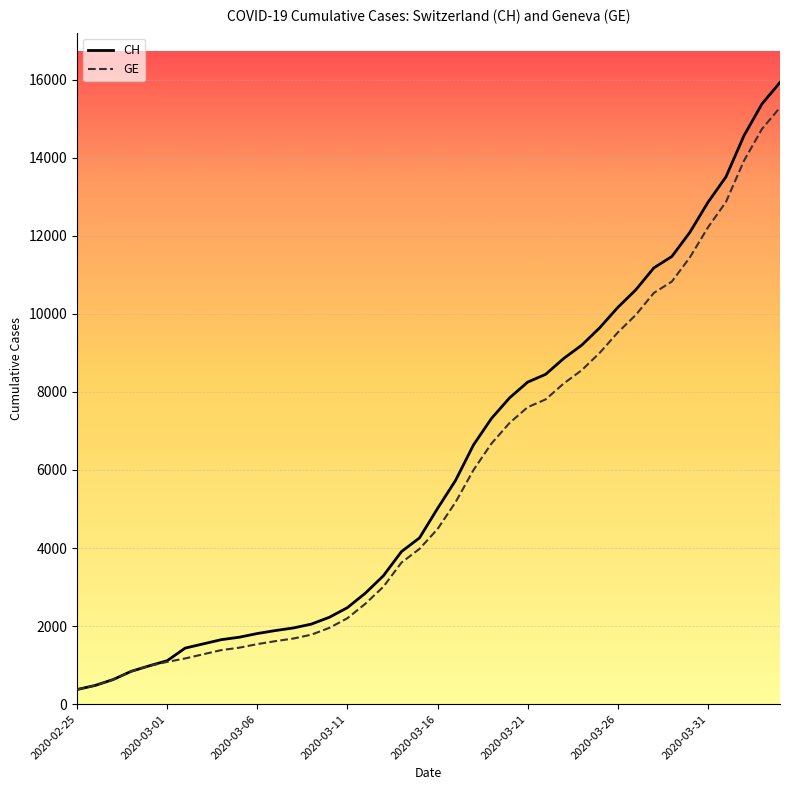

What is the minimum value shown in the chart?

375